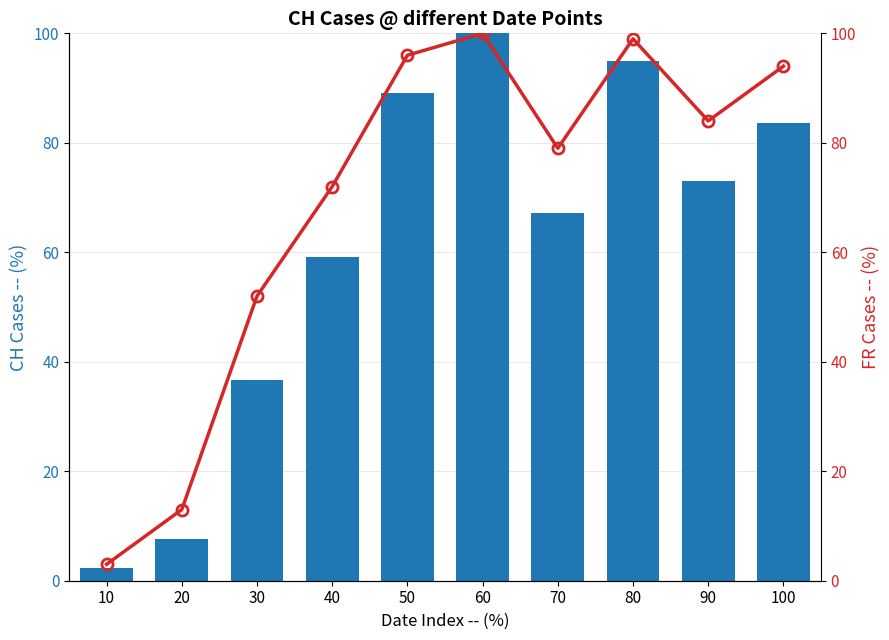

What is the sum of the FR (normalized) values at 30 and 60?

152.0